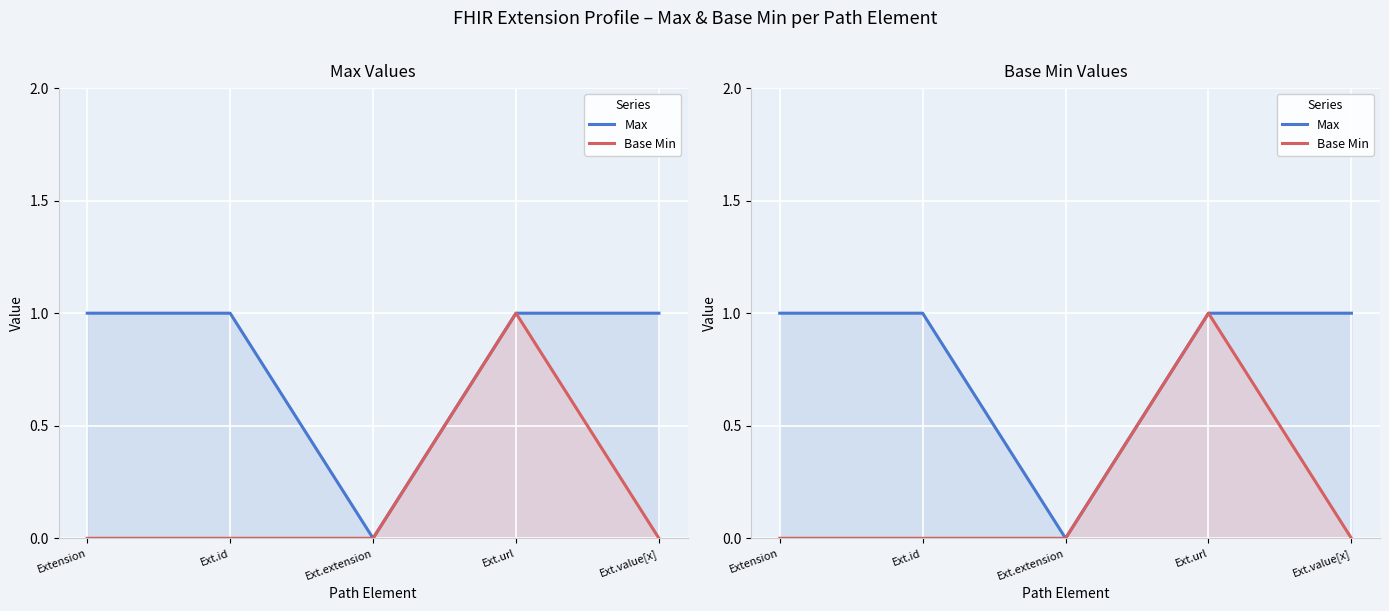

At Ext.url, list the series in order from smallest to largest.

Max, Base Min